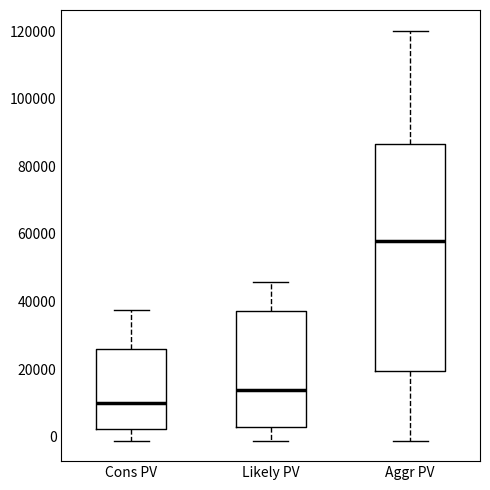

Reading left to right, transcribe this box plot: for each box, give where its median line is, the range the box spans, and where its two whiskers end, as read against the y-axis. The values are not printed on the chart, so give them approximately, as read against the axis.

Cons PV: median 10000, box 2000 to 26000, whiskers -2000 to 38000
Likely PV: median 14000, box 2000 to 38000, whiskers -2000 to 46000
Aggr PV: median 58000, box 20000 to 86000, whiskers -2000 to 120000